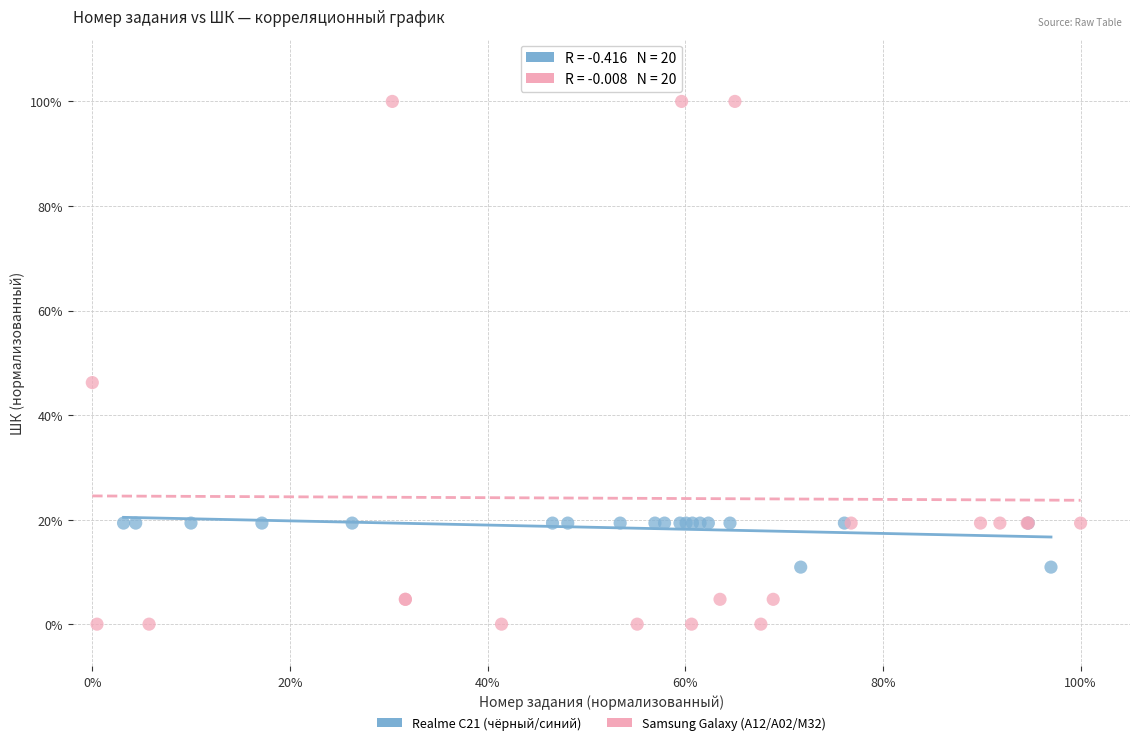

Which series has the widest spread of Y values?

Samsung Galaxy (A12/A02/M32)